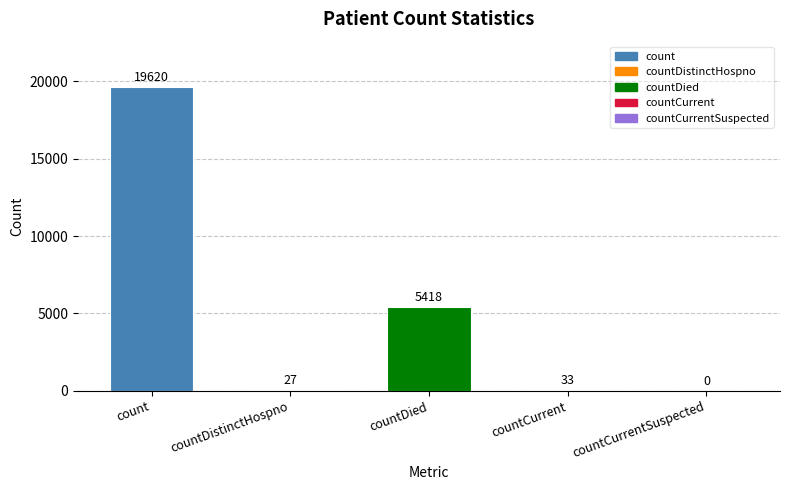

The value at count is 27222. True or false?

False